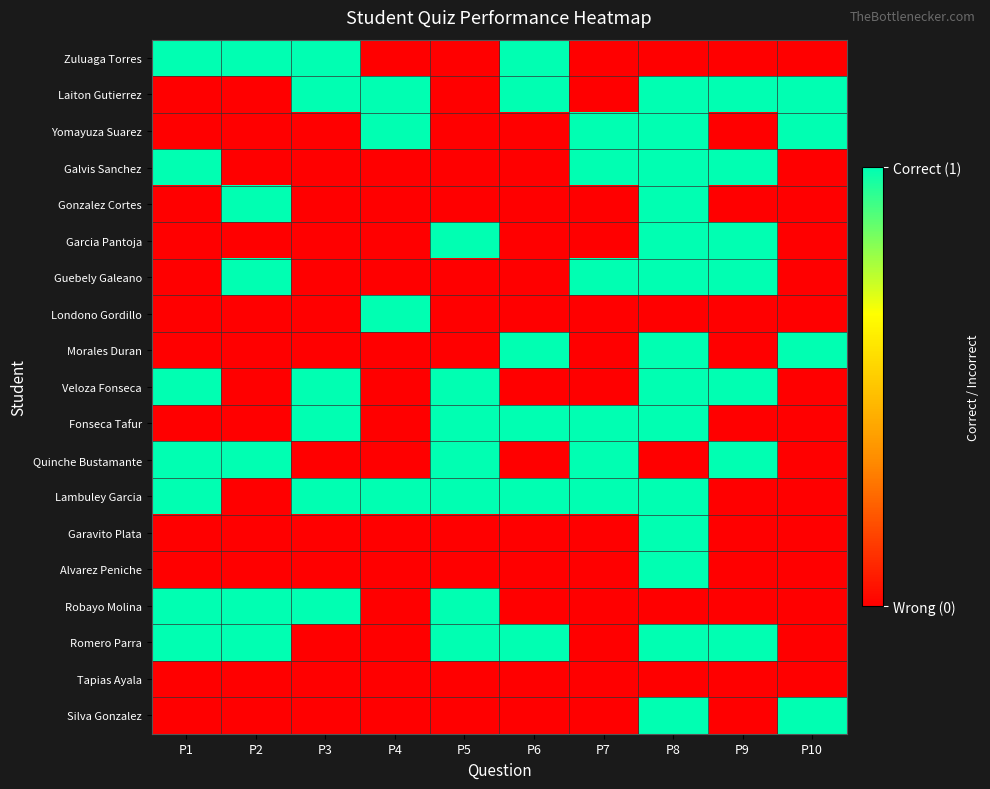

How many data points does each series have?

10